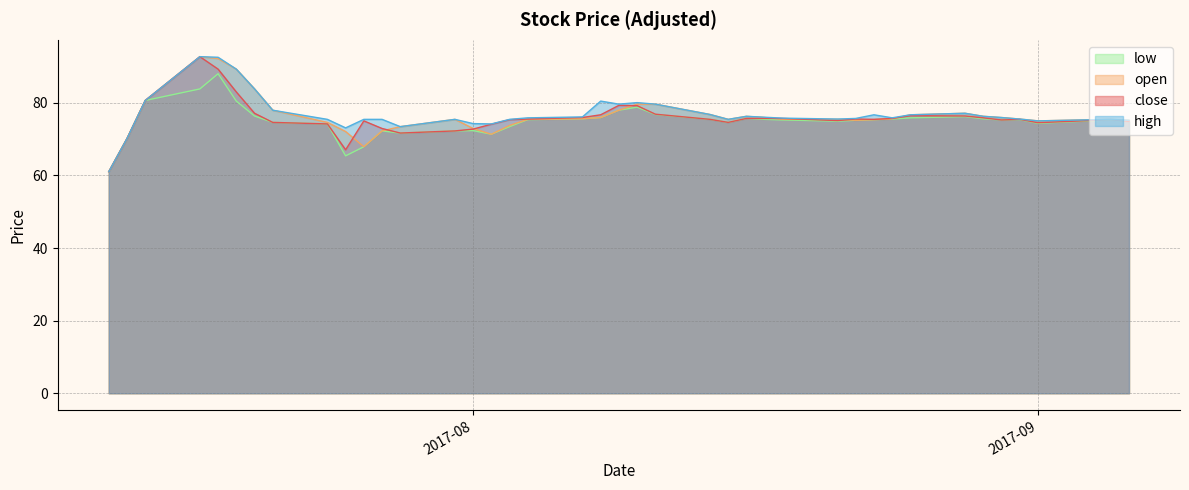

What is the label of the 35th point from the left?

2017-08-29